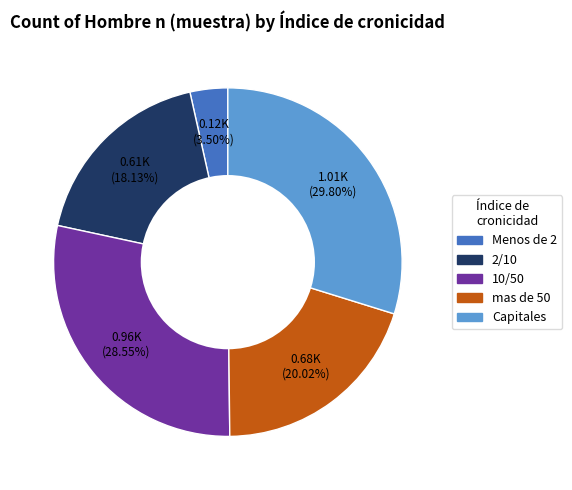

Is the sum of 2/10 and mas de 50 greater than half?

No